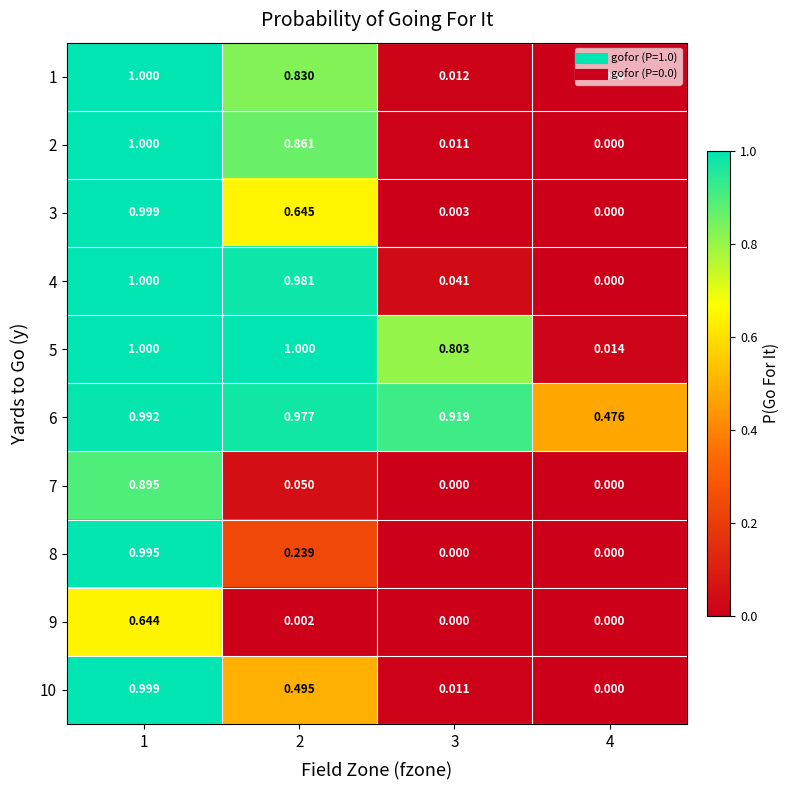

How many values in 7 are above zero?

2